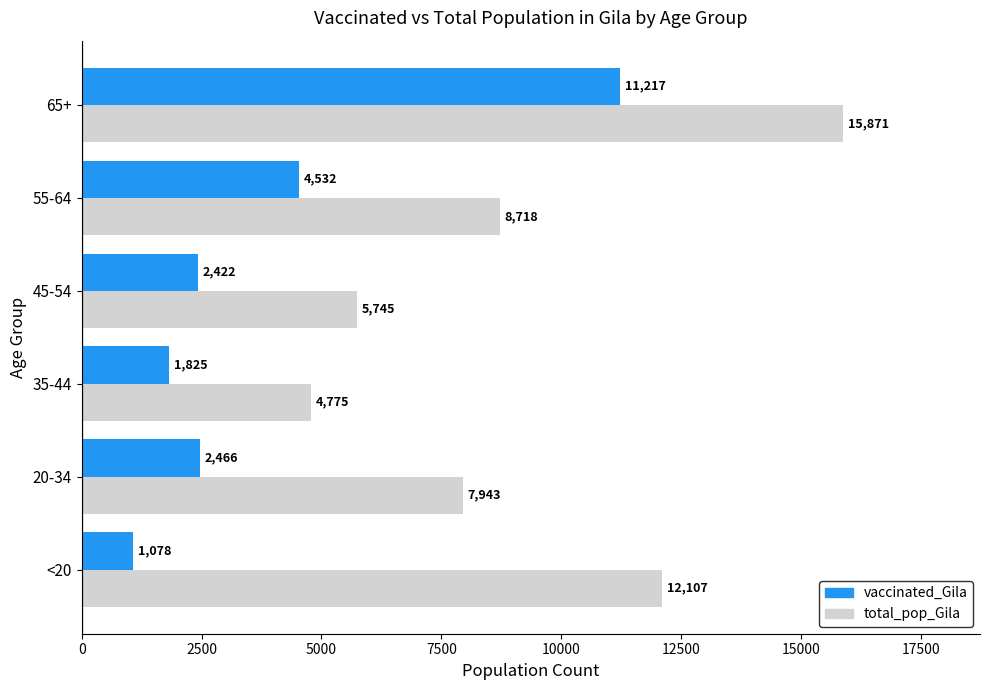

Where is total_pop_Gila nearest to the value 10323?

55-64